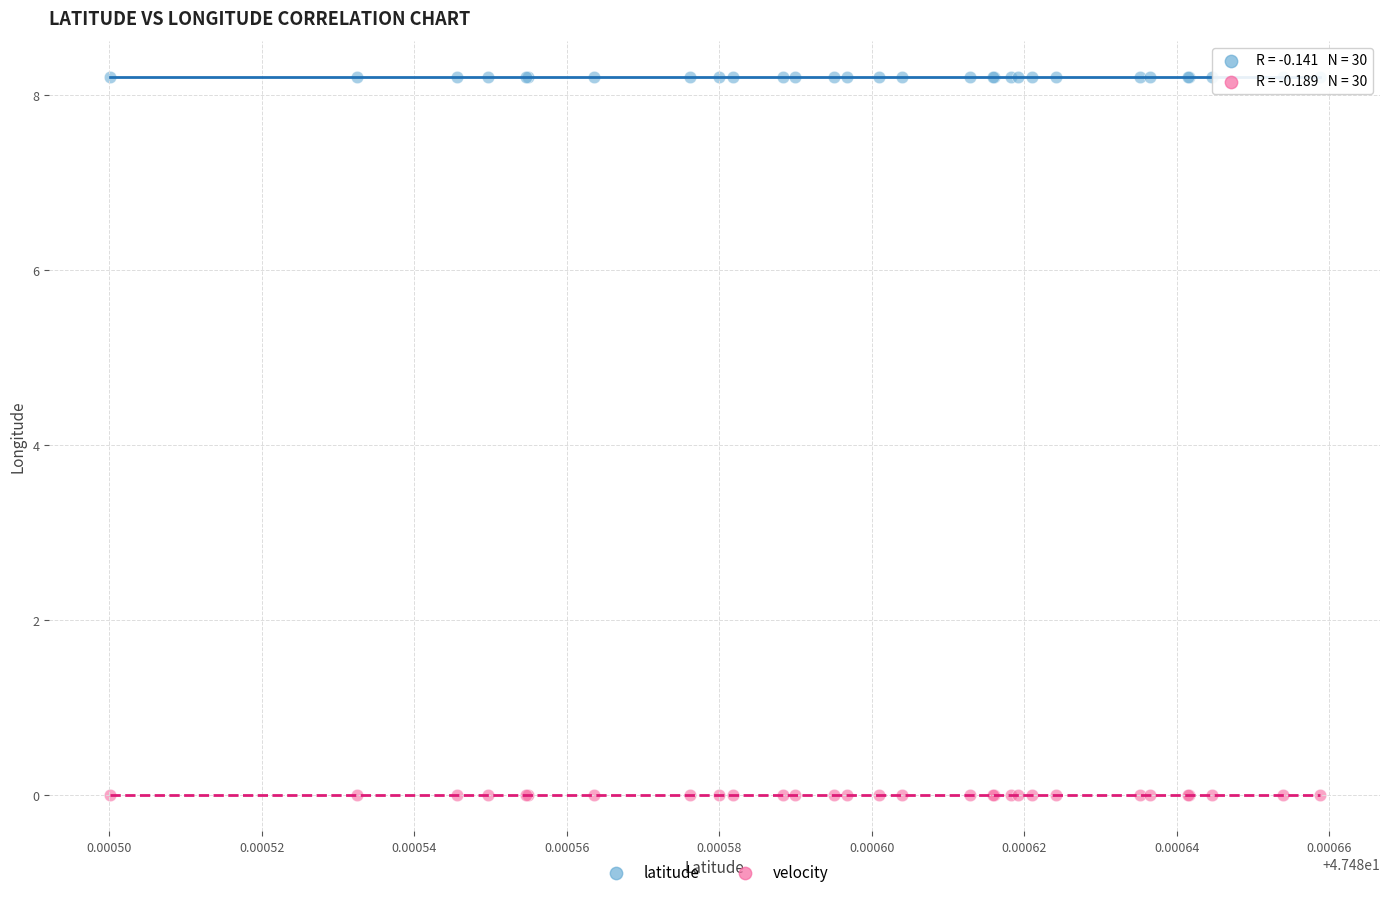

Which series reaches the minimum Y coordinate?

velocity